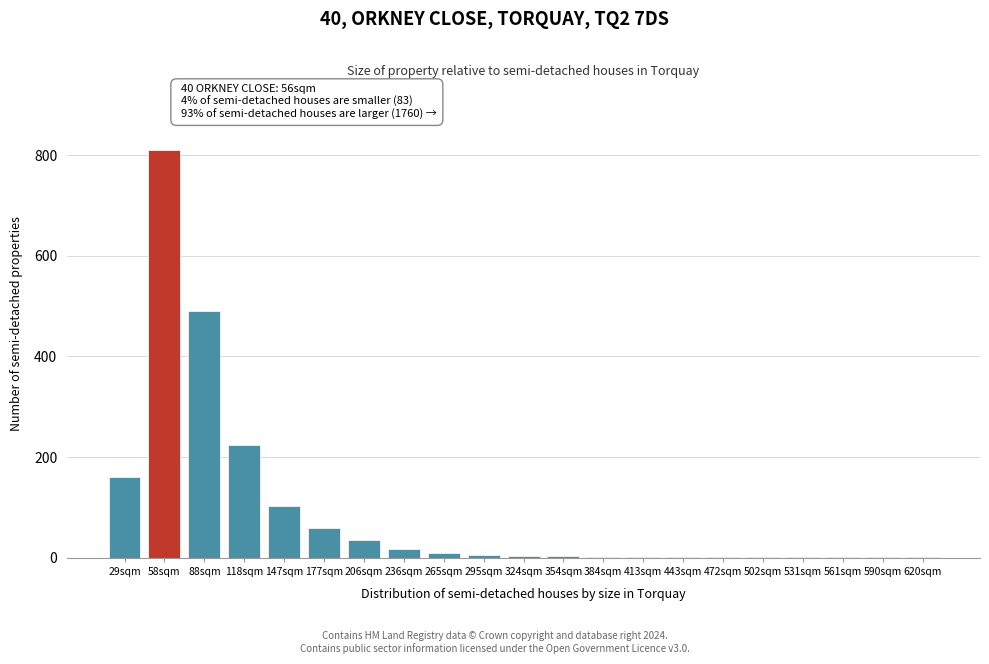

The chart shows a value of 490 at 88sqm. True or false?

True